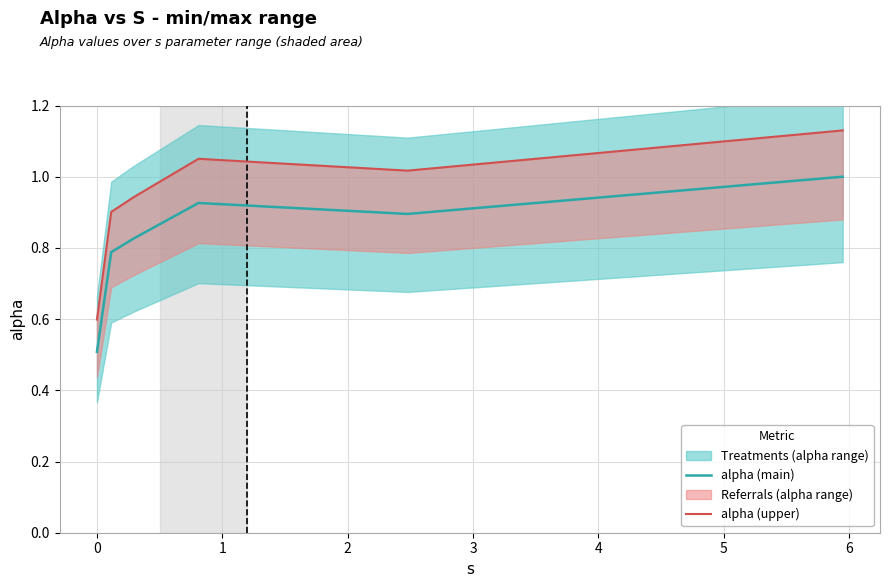

What is the sum of all alpha (main) values?

4.9